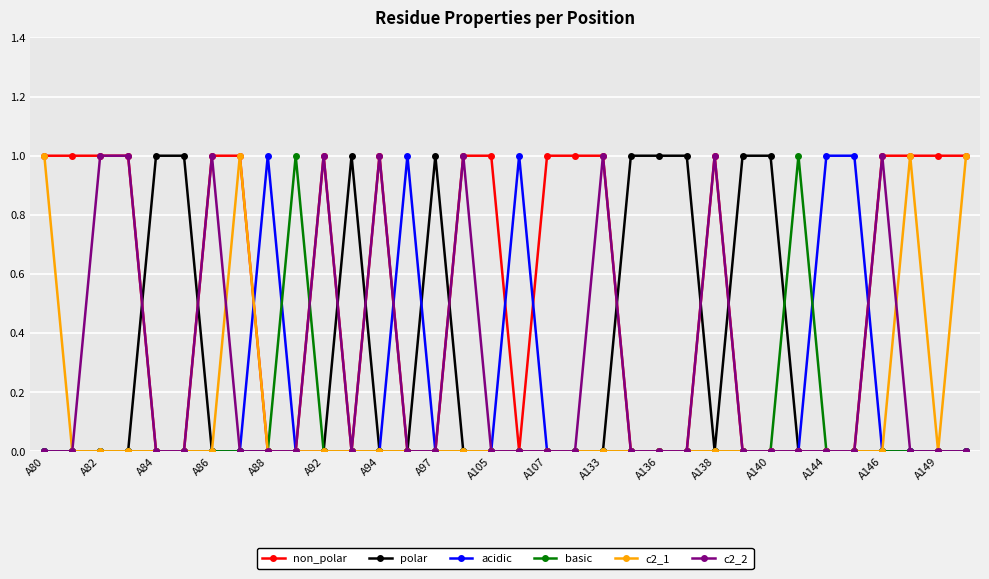

Which series has the largest total across all categories?

non_polar